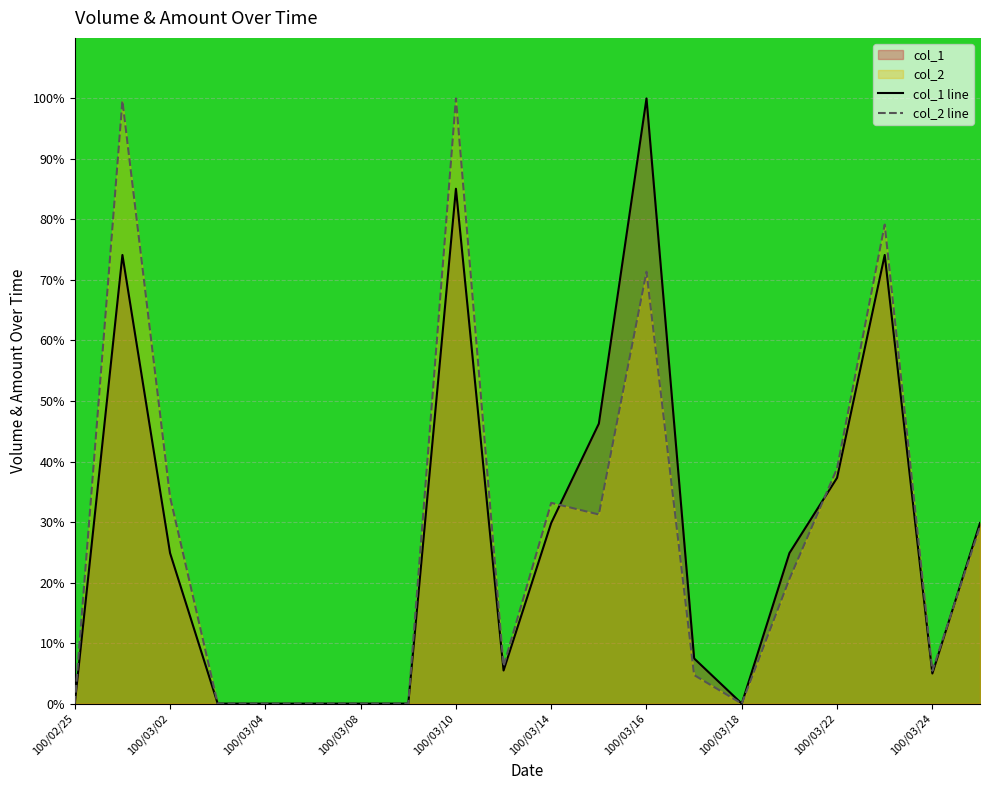

Which series ends up on top after the final intersection of col_1 line and col_2 line?

col_1 line